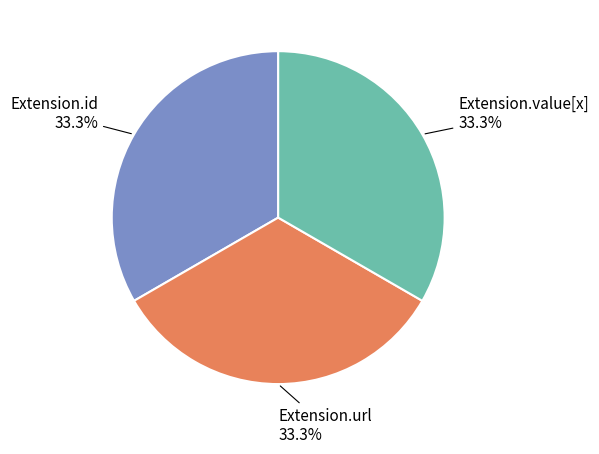

Does Extension.id account for over 50% of the chart?

No